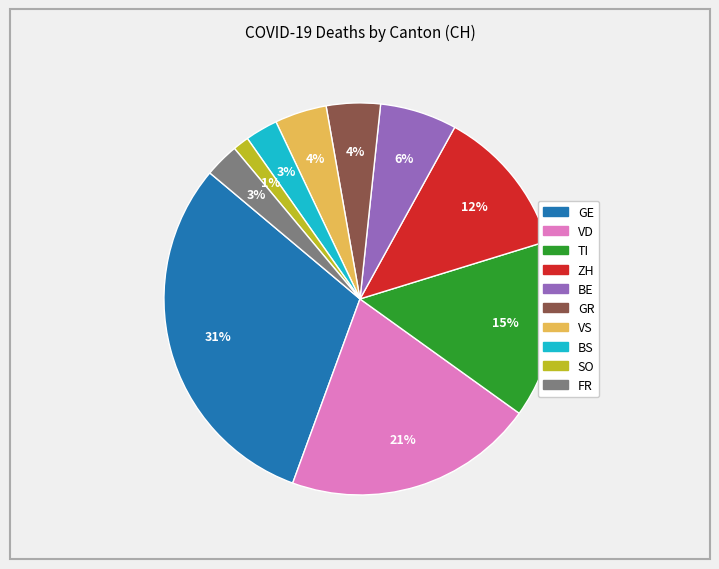

Which category has the biggest portion of the pie?

GE